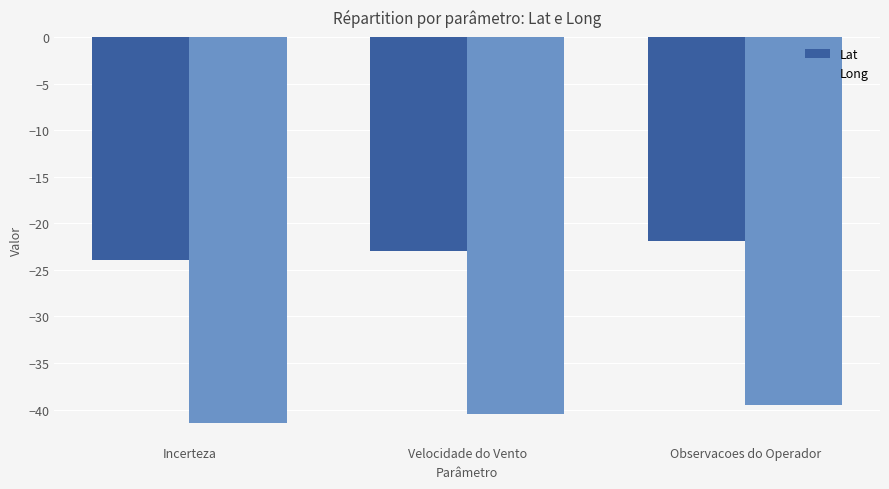

Is it true that Long equals -39.5 at Observacoes do Operador?

True